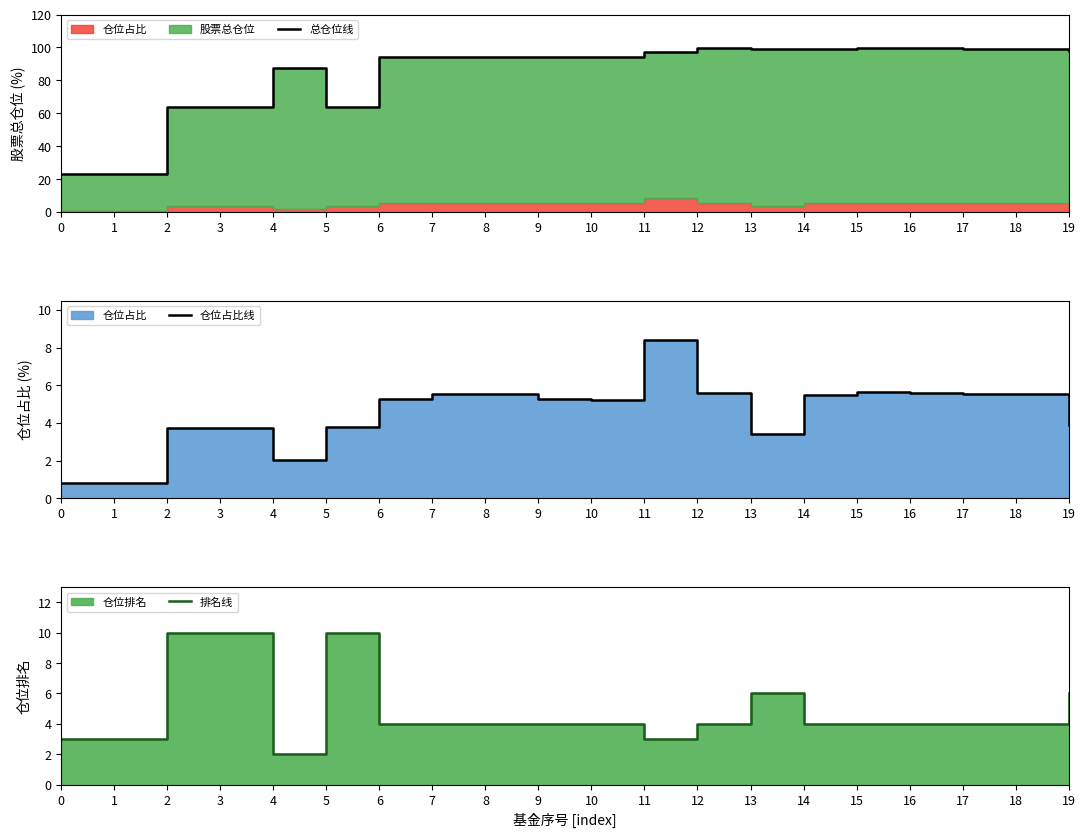

The 排名线 series shows 4.0 at 12. True or false?

True